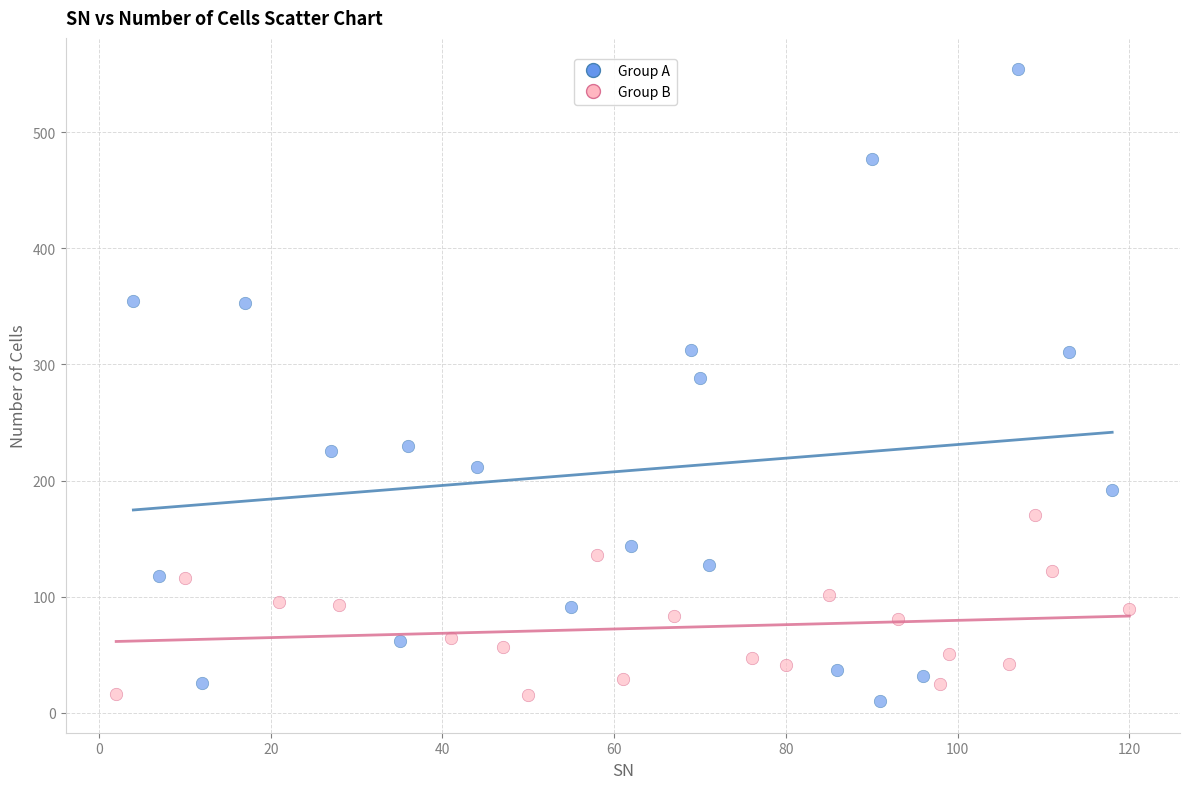

Which series has the widest spread of Y values?

Group A